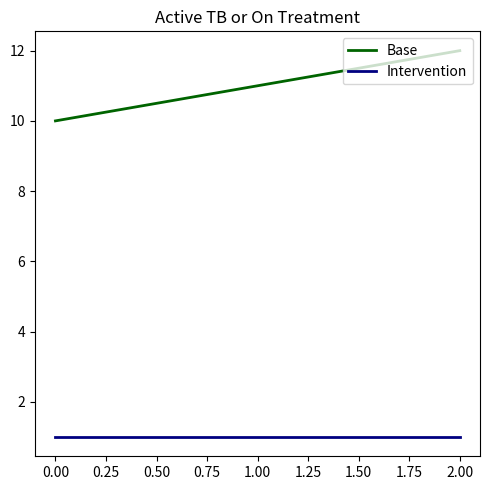

Reading left to right, list all the values displayed in this chart.

Base: 10	11	12
Intervention: 1	1	1